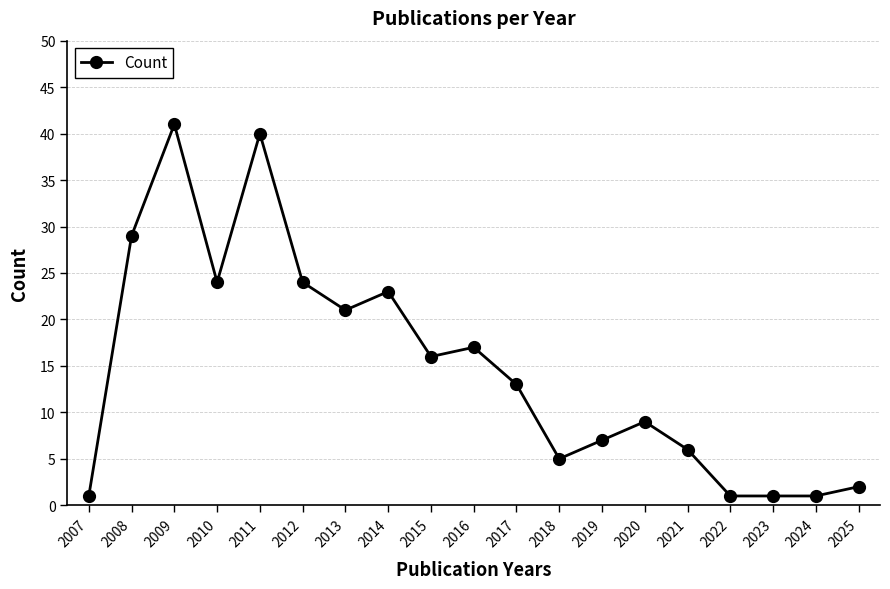

Reading left to right, list all the values displayed in this chart.

2007=1	2008=29	2009=41	2010=24	2011=40	2012=24	2013=21	2014=23	2015=16	2016=17	2017=13	2018=5	2019=7	2020=9	2021=6	2022=1	2023=1	2024=1	2025=2